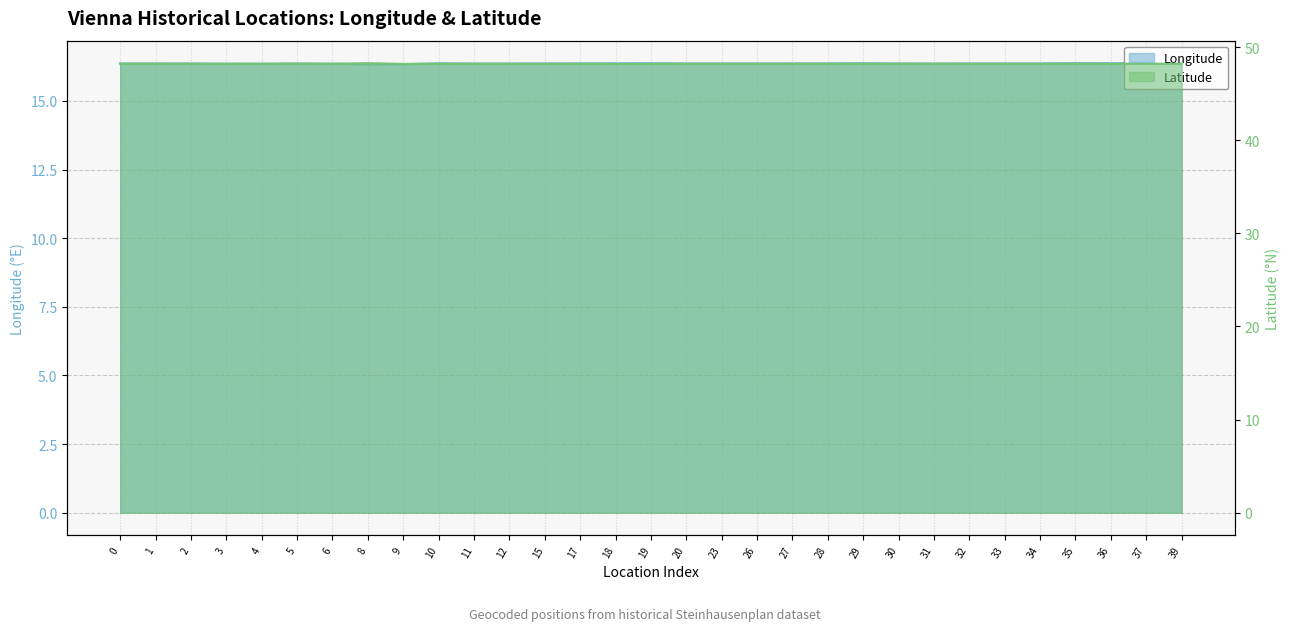

What is the total value across all series at 1?

64.6